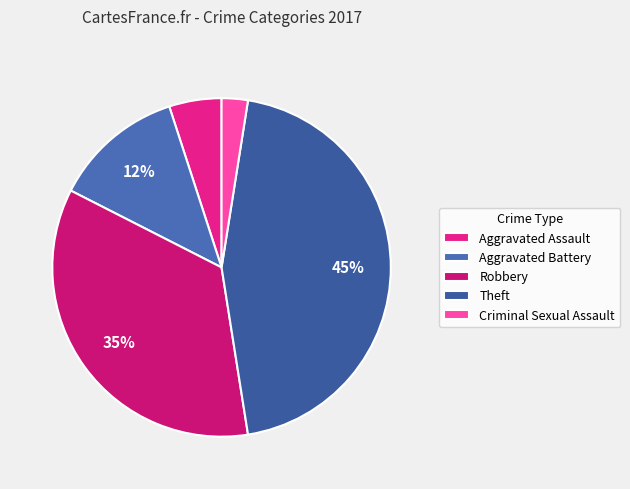

Does any single category account for the majority?

No